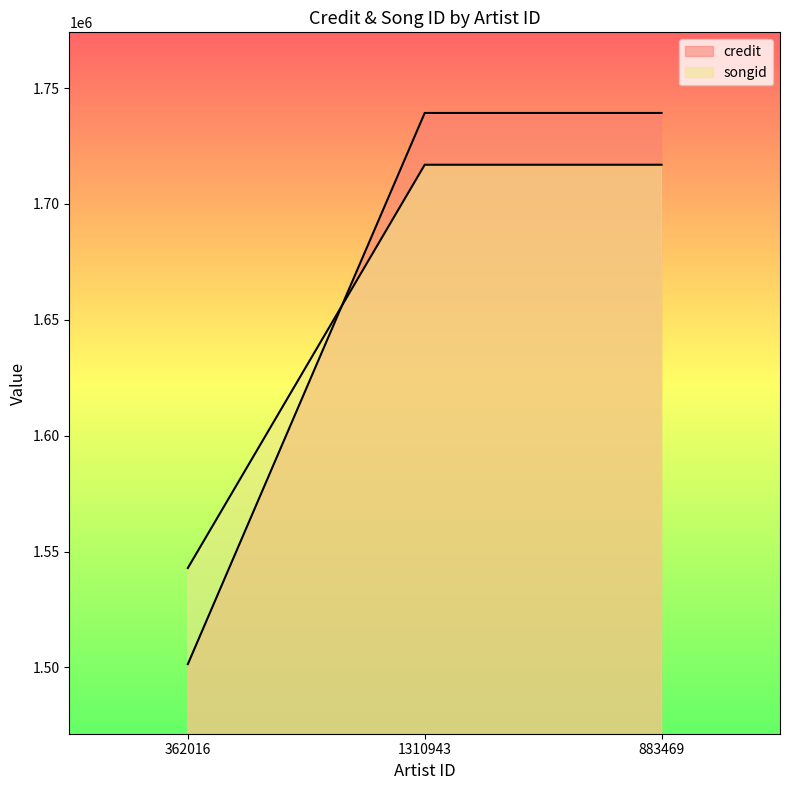

Does the chart display data point markers on the line(s)?

No